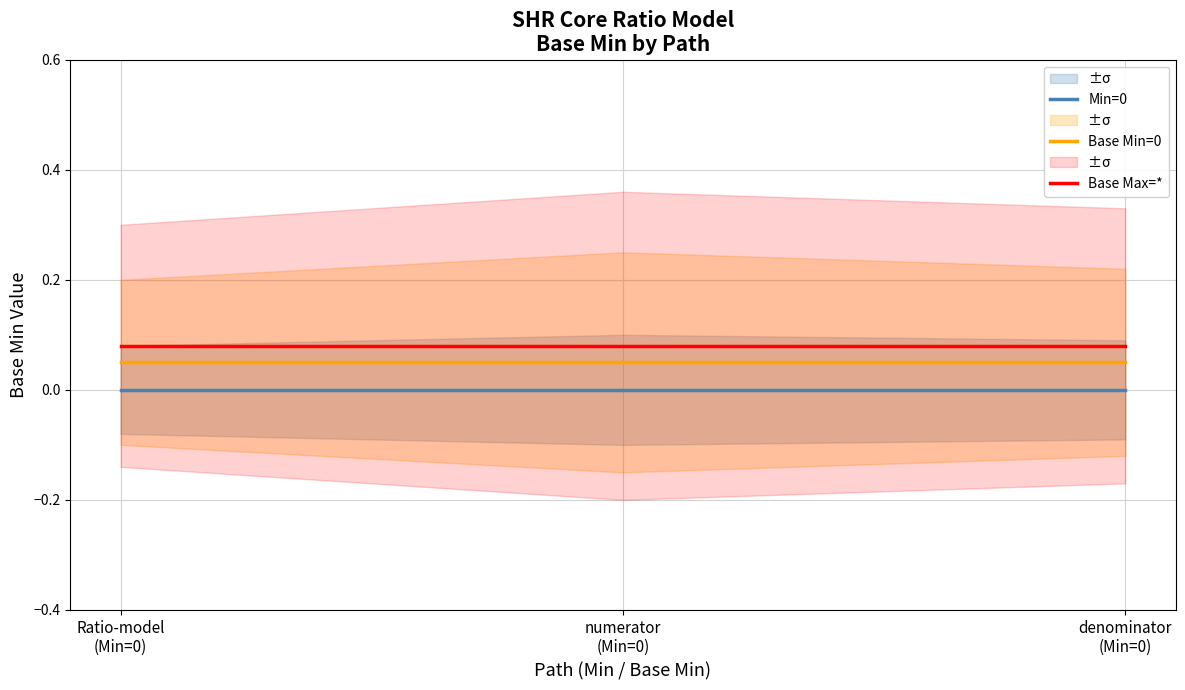

Between numerator
(Min=0) and denominator
(Min=0), which series saw the biggest shift?

Min=0